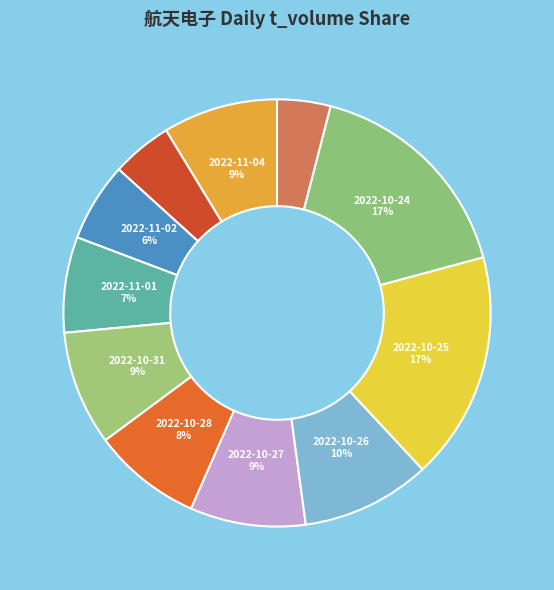

Count the number of slices in the pie.

11